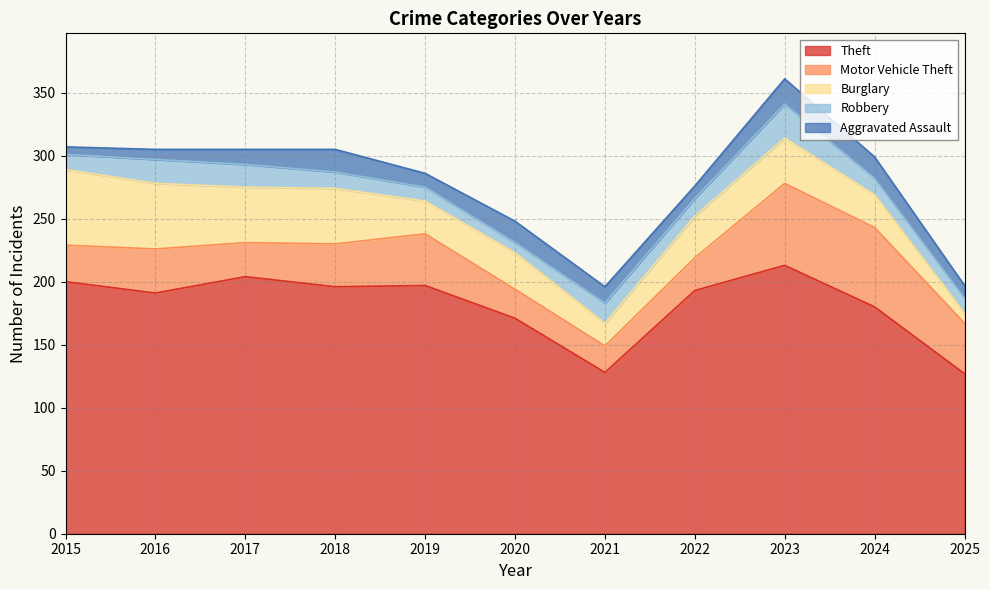

Rank the series by their maximum value, from lowest to highest.

Aggravated Assault, Robbery, Burglary, Motor Vehicle Theft, Theft